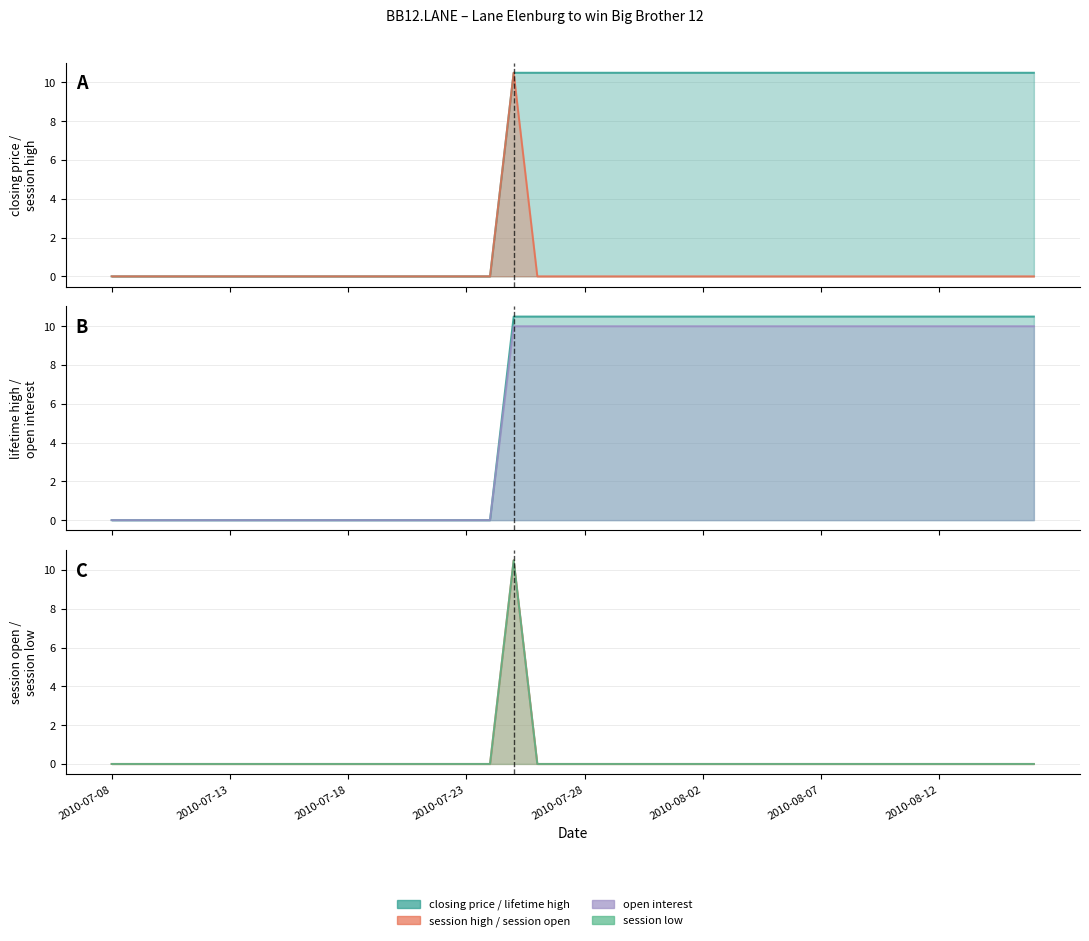

How many times do session high and lifetime high cross each other?

1